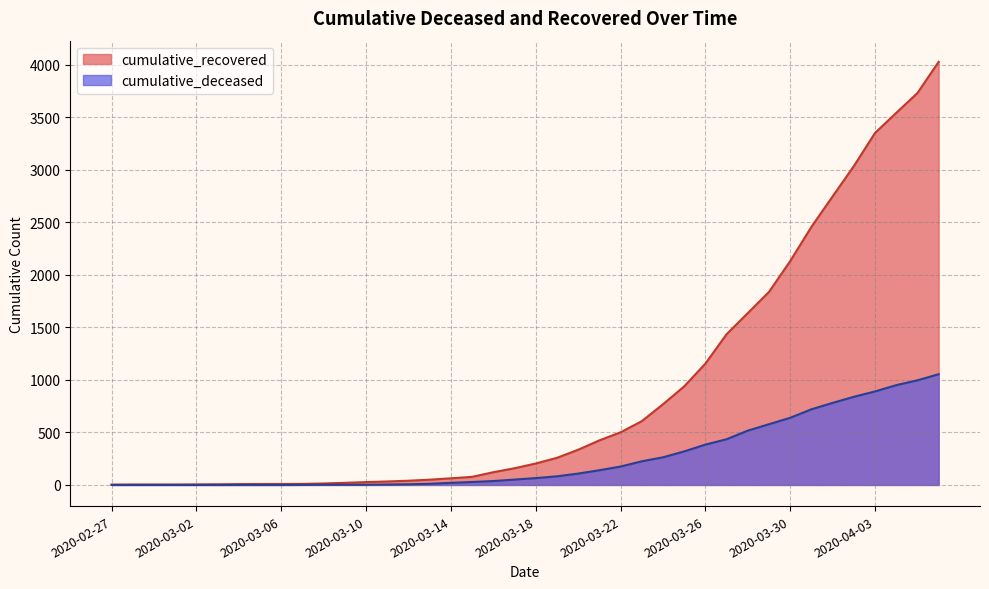

How many lines are shown in the chart?

2